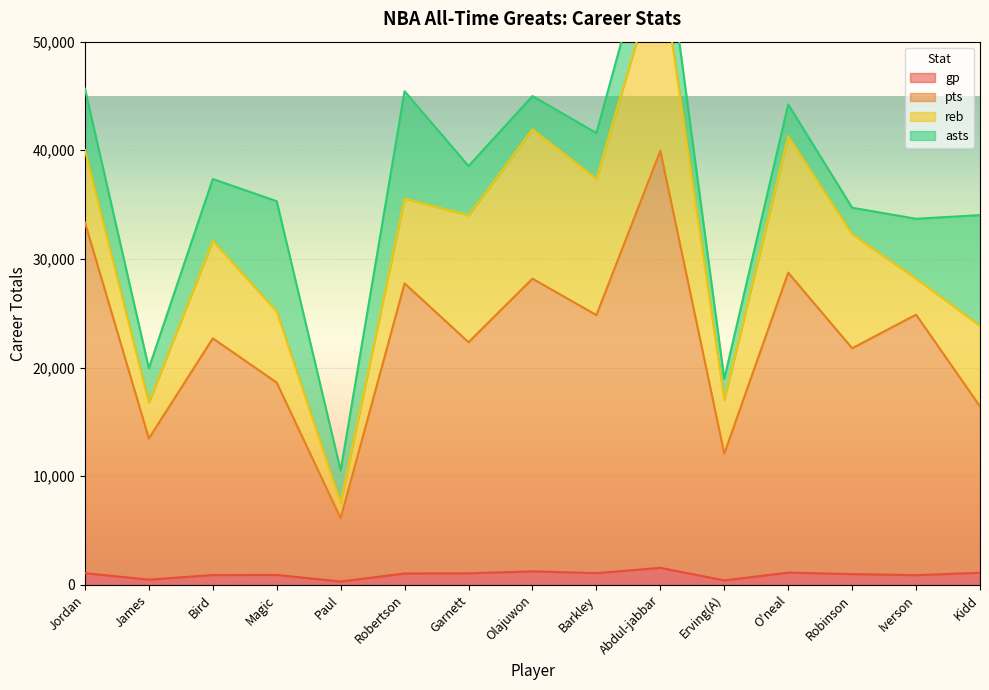

The gp series shows 1238 at Olajuwon. True or false?

True